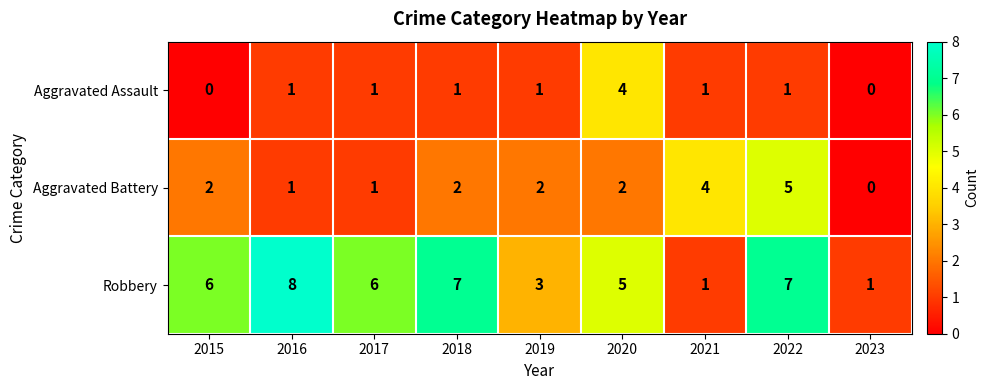

Which series has the widest spread of values?

Robbery